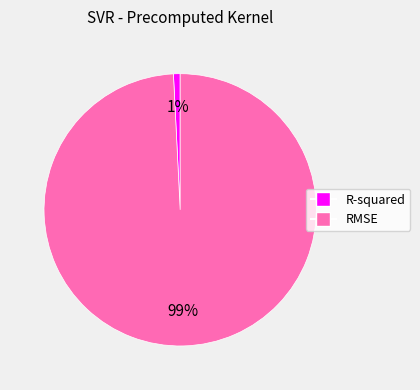

Which slice is the smallest?

R-squared